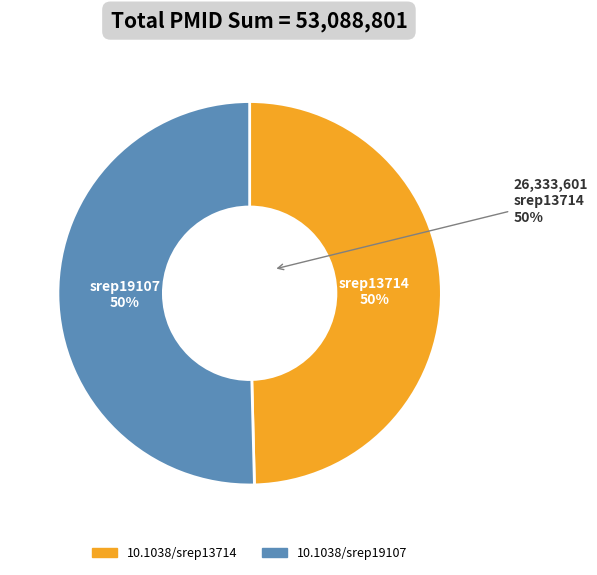

To the nearest percent, what is the average slice percentage?

50%